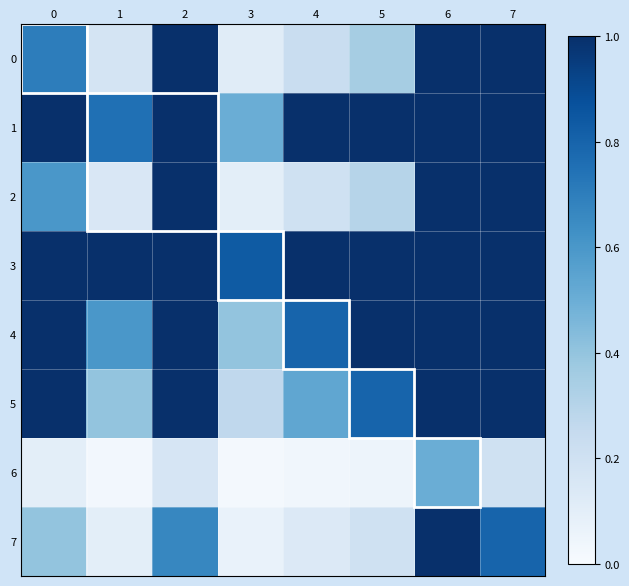

At how many categories does at least one series exceed 0?

8